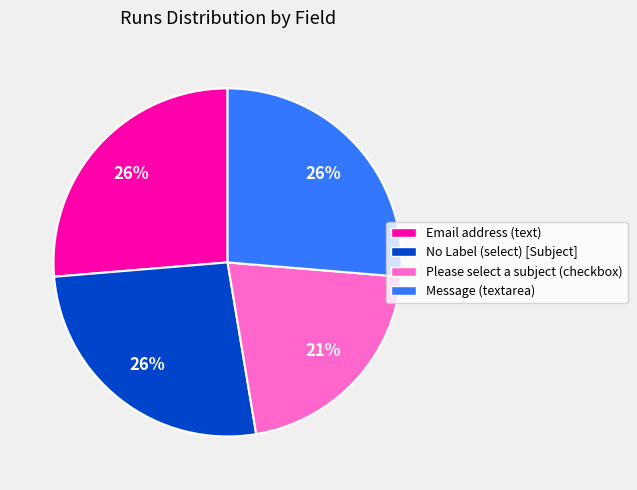

Which category has the smallest portion of the pie?

Please select a subject (checkbox)